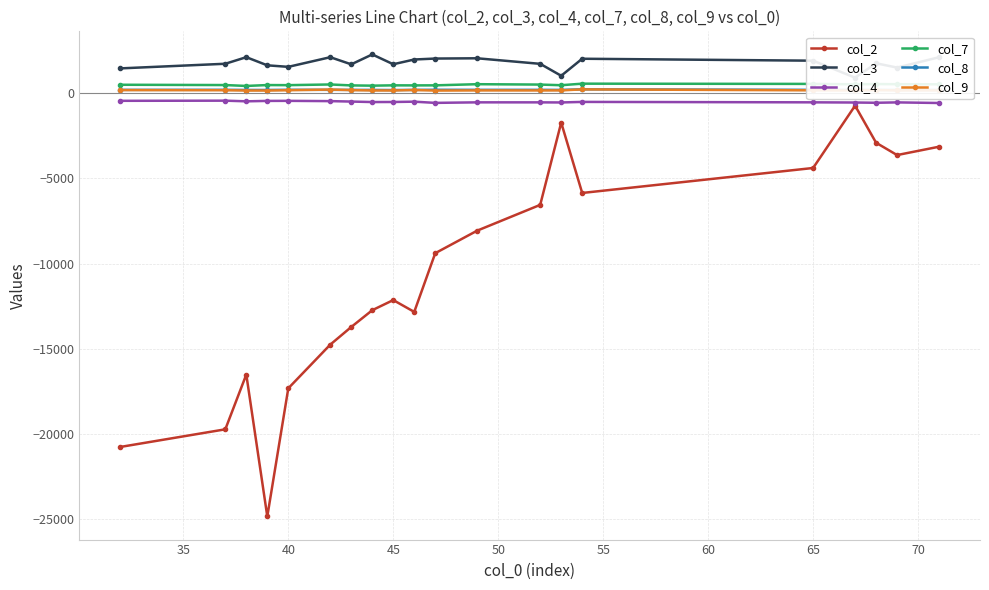

Which series has the largest range (max minus min)?

col_2